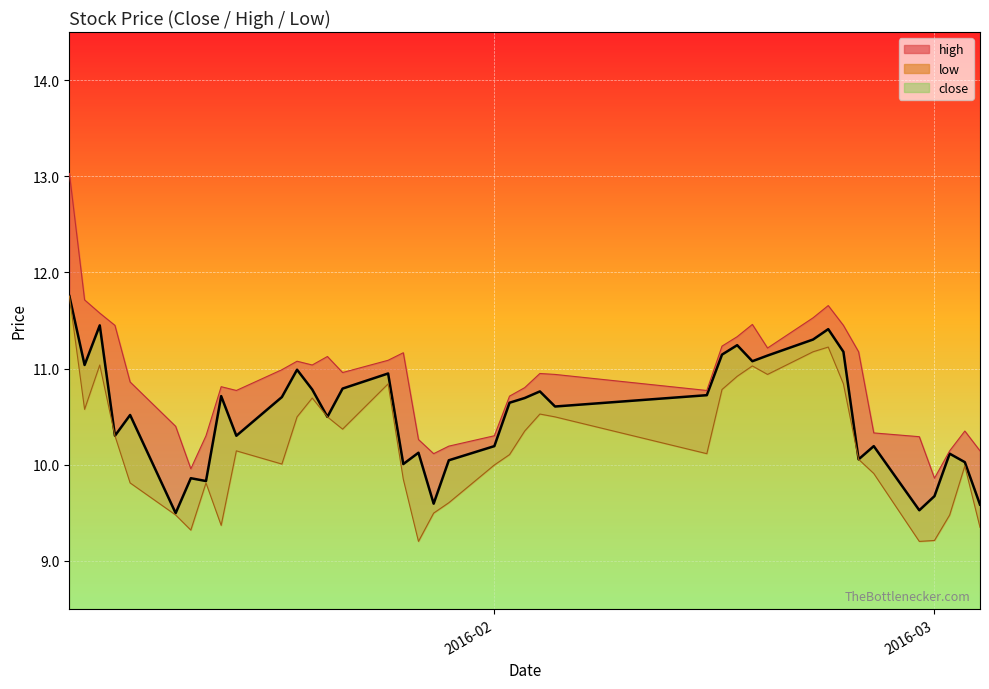

What is the approximate value of low at 2016-01-19?

10.5